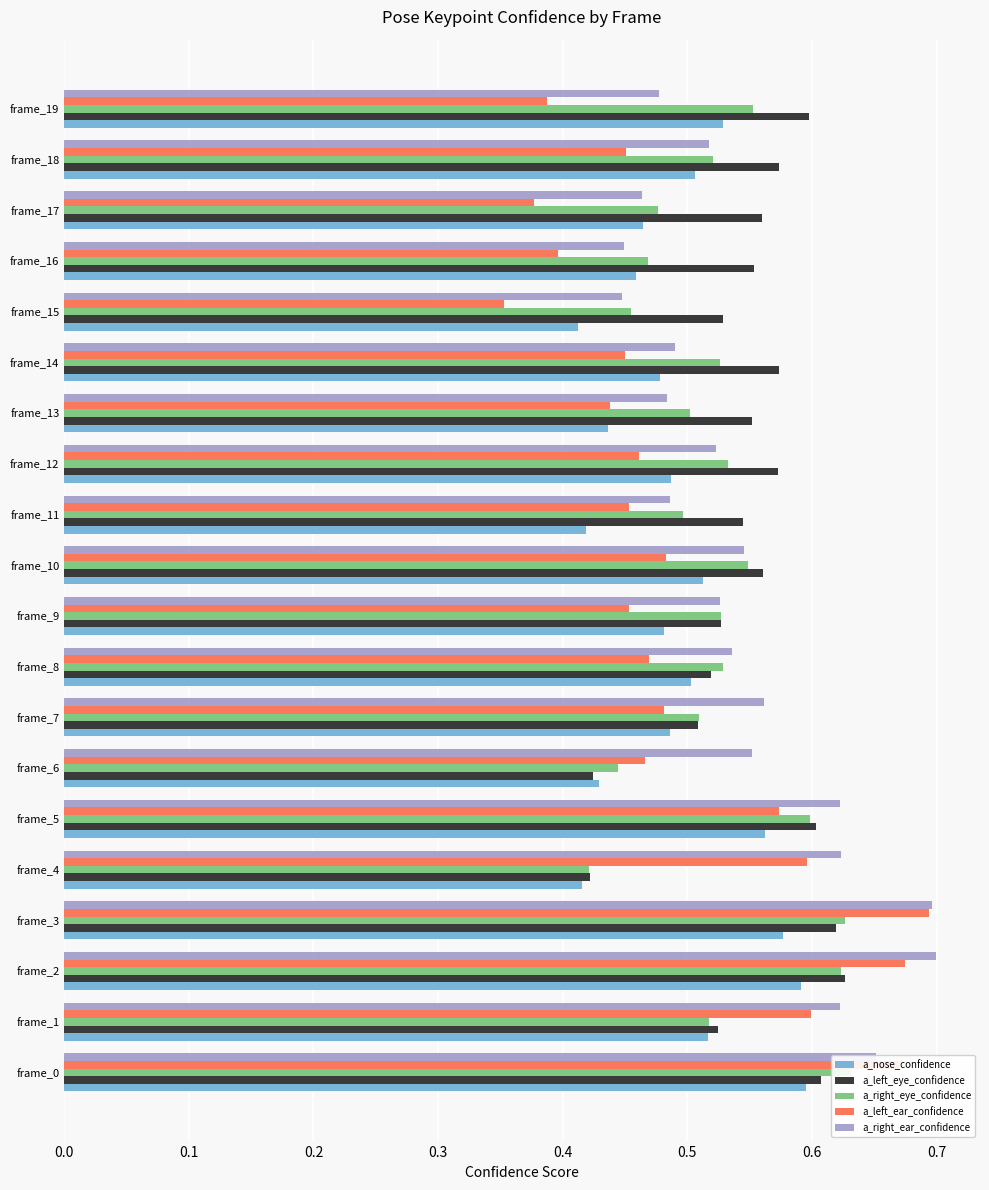

What is the sum of the a_right_eye_confidence values at frame_15 and frame_6?

0.9